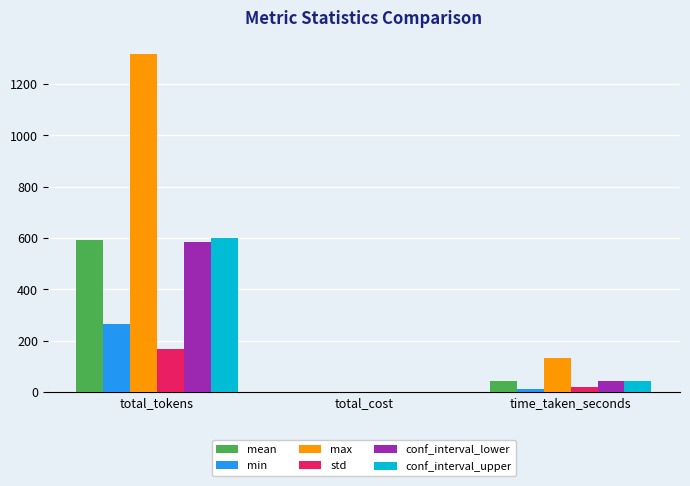

What are all the series names shown in the legend?

mean, min, max, std, conf_interval_lower, conf_interval_upper